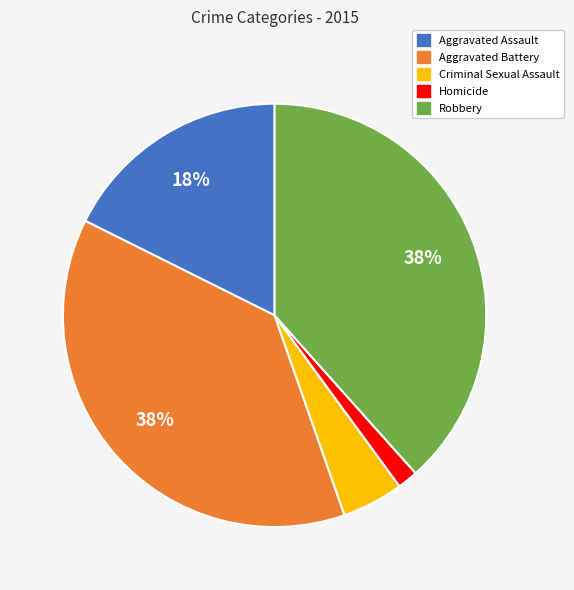

What is the smallest slice in the pie chart?

Homicide